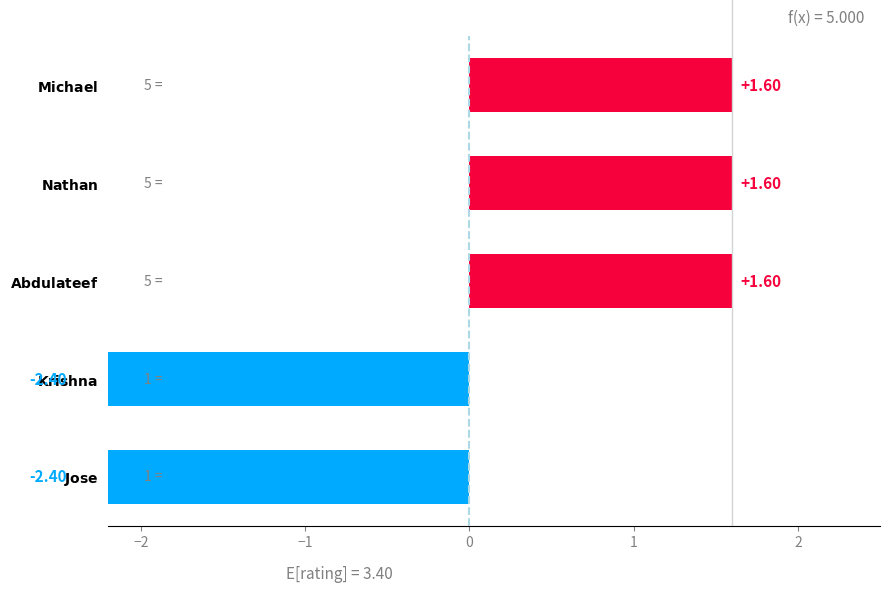

What is the minimum value shown in the chart?

-2.4